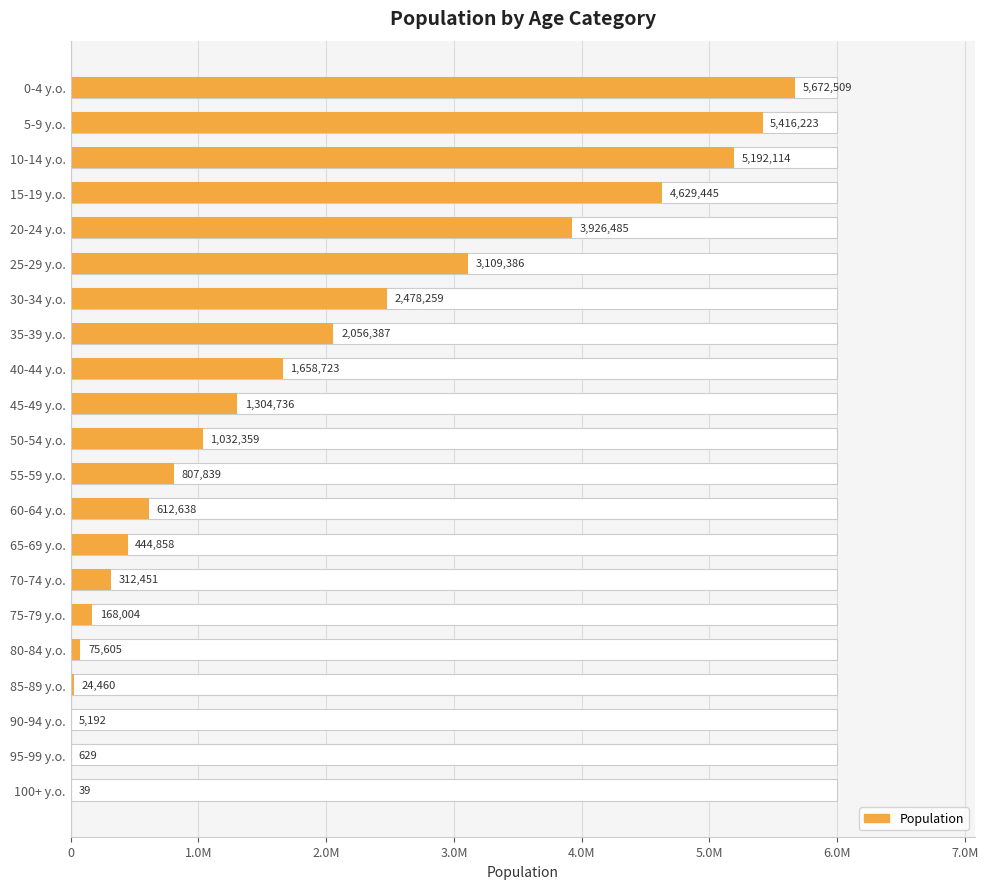

What is the minimum value shown in the chart?

39